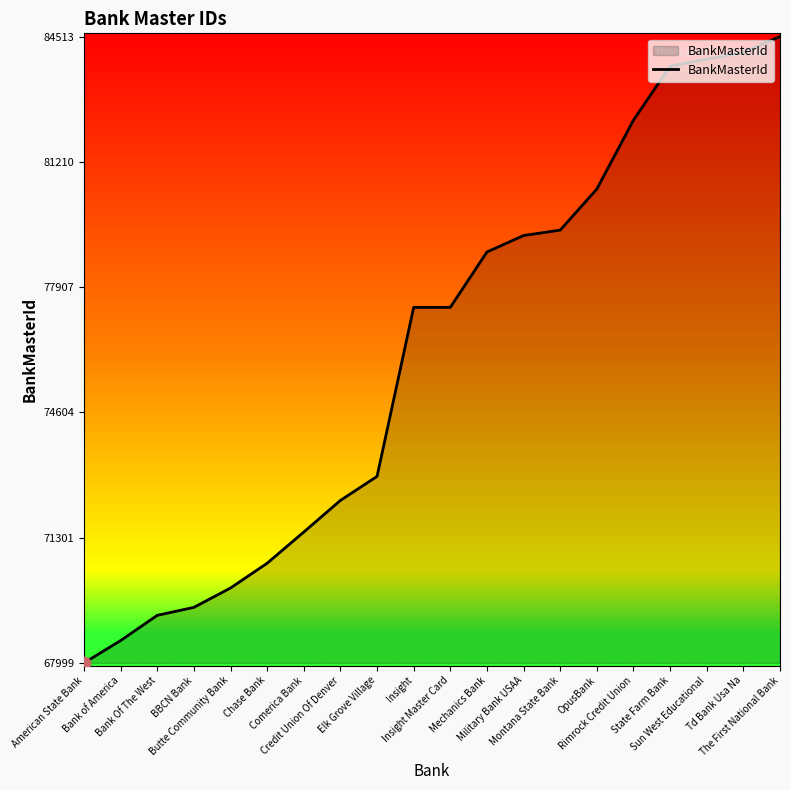

What is the change in value from Comerica Bank to Sun West Educational?

+12468